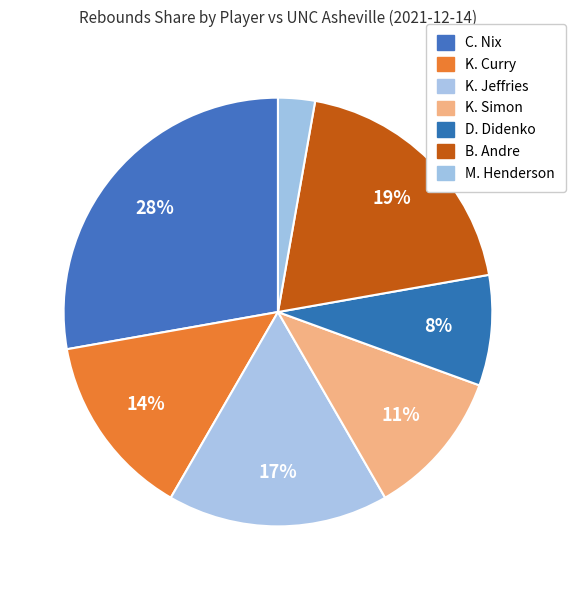

Is there any slice that represents more than half of the pie?

No